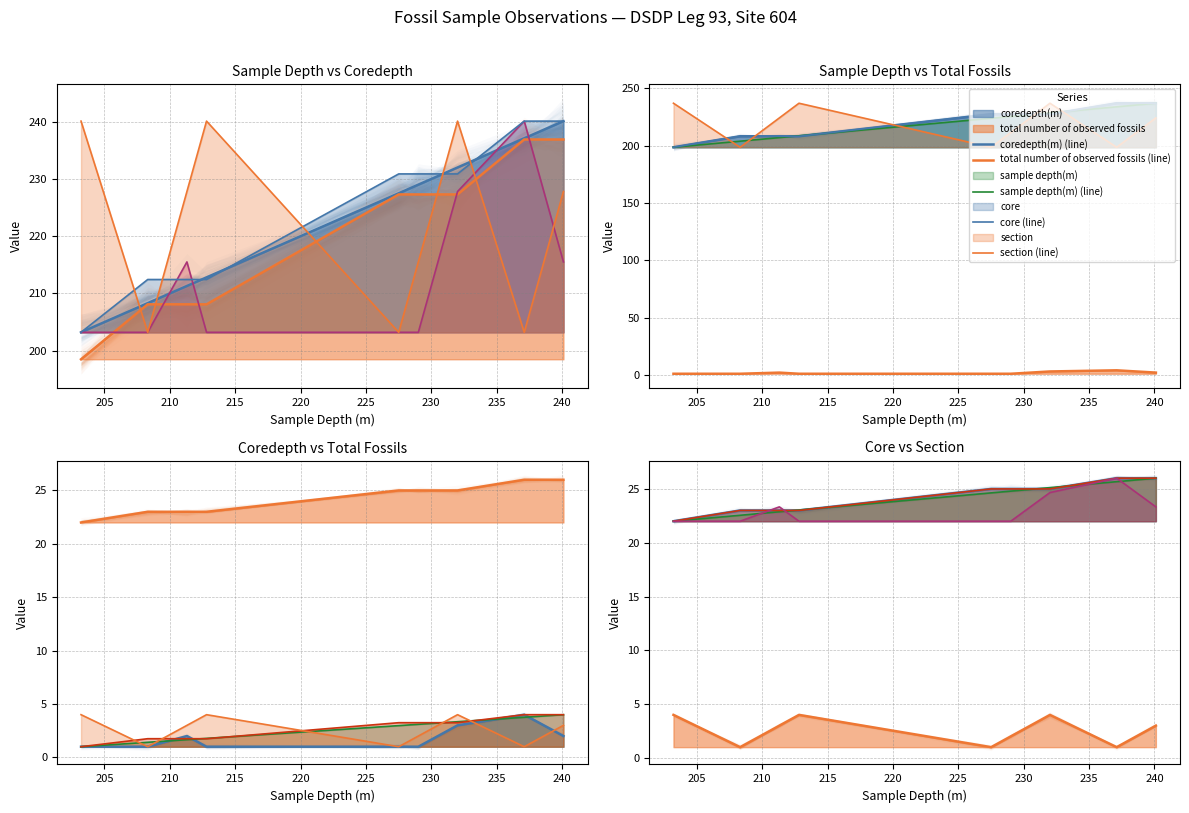

The total number of observed fossils (line) series shows 35.1 at 220. True or false?

False